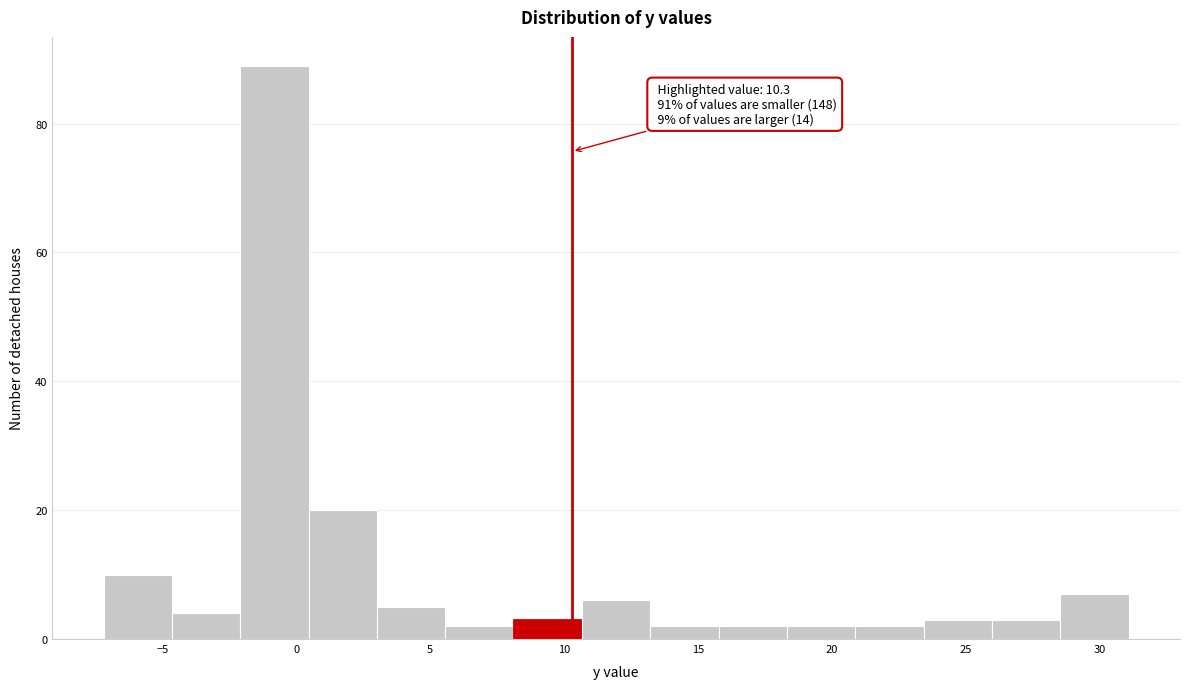

Which range on the x-axis has the tallest bar?

-2.0 to 0.5